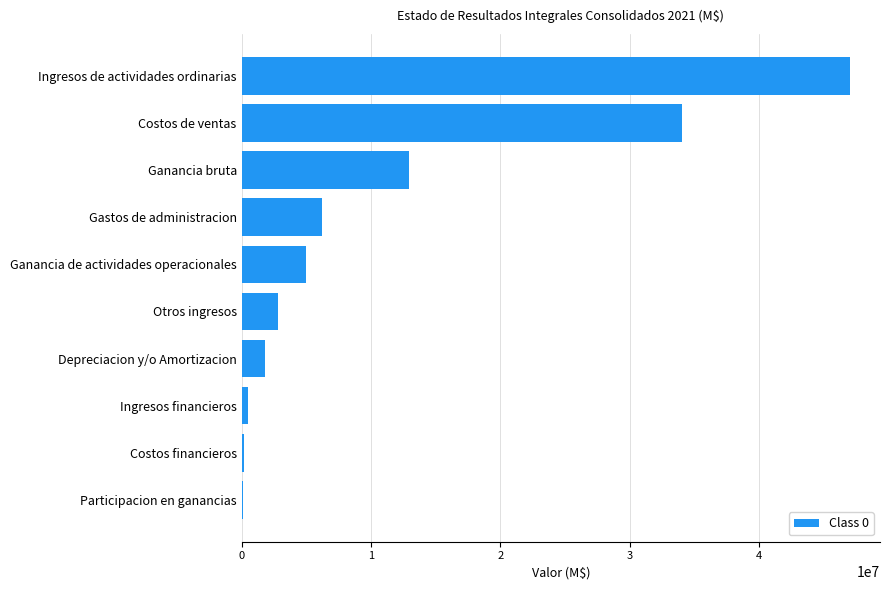

What is the average value?

11062558